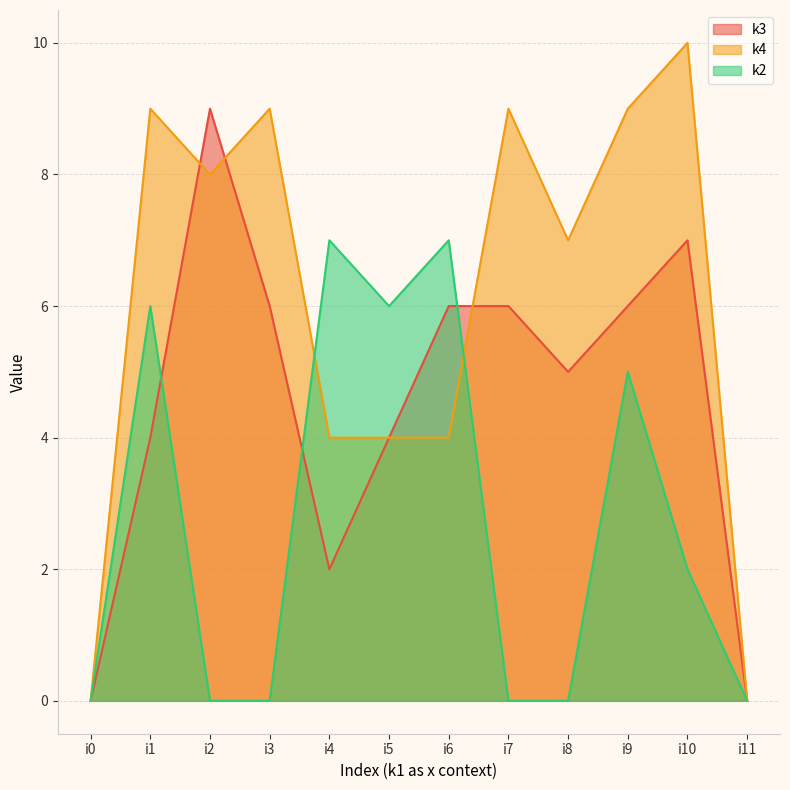

What are all the series names shown in the legend?

k3, k4, k2